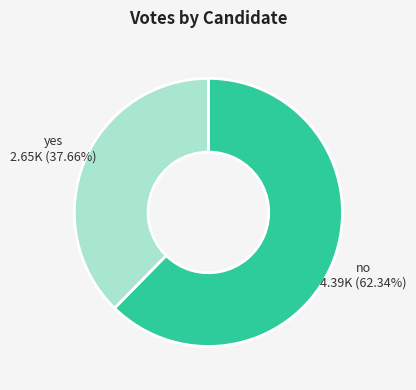

Which has a higher value, yes or no?

no